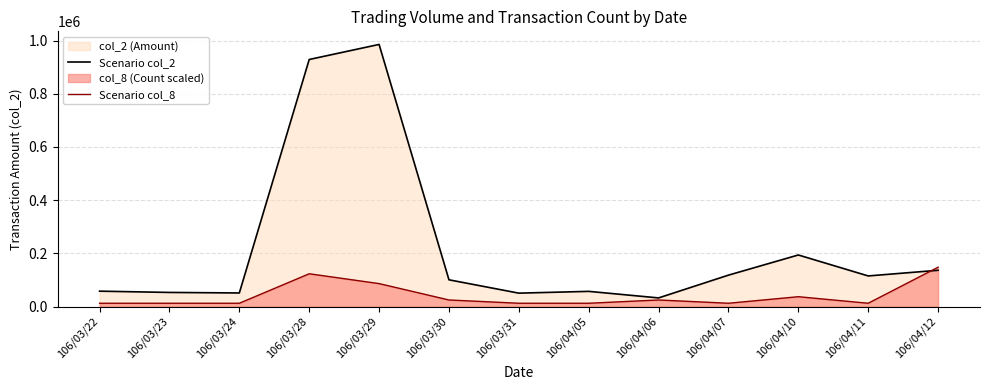

Reading right to left, extract all data points from this chart.

Scenario col_2: 106/04/12=136280.0	106/04/11=115000.0	106/04/10=193800.0	106/04/07=118000.0	106/04/06=32390.0	106/04/05=57000.0	106/03/31=50310.0	106/03/30=100480.0	106/03/29=985330.0	106/03/28=928750.0	106/03/24=51000.0	106/03/23=53000.0	106/03/22=57770.0
Scenario col_8: 106/04/12=147799.5	106/04/11=12316.6	106/04/10=36949.9	106/04/07=12316.6	106/04/06=24633.2	106/04/05=12316.6	106/03/31=12316.6	106/03/30=24633.2	106/03/29=86216.4	106/03/28=123166.2	106/03/24=12316.6	106/03/23=12316.6	106/03/22=12316.6